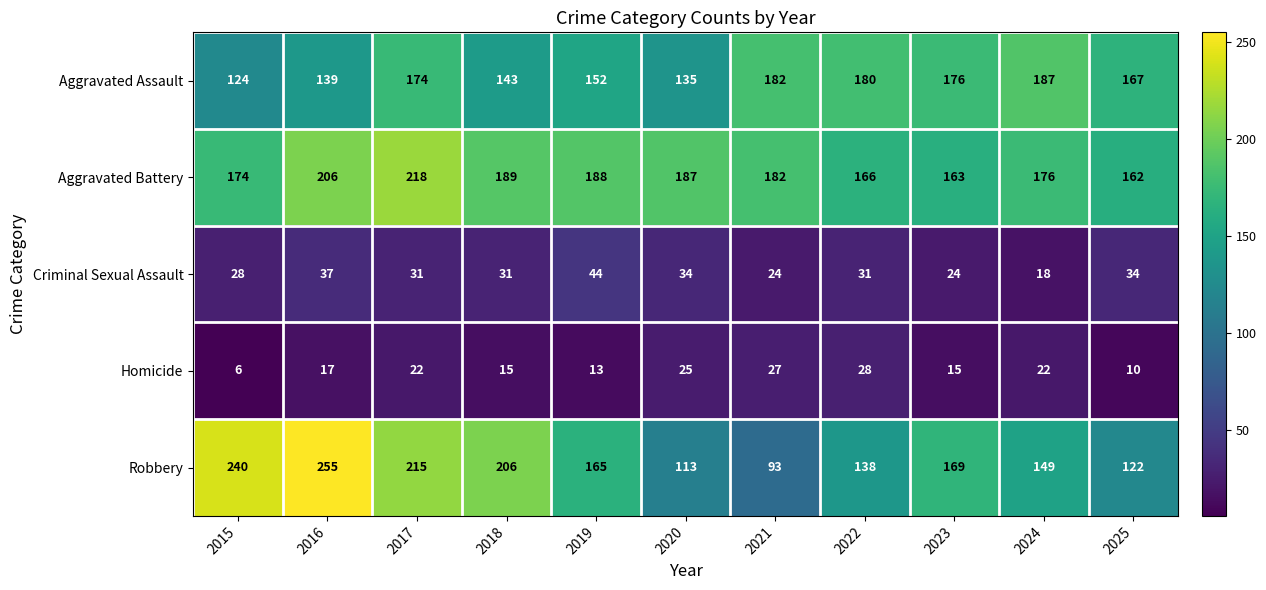

The value of Criminal Sexual Assault at 2025 is 34. True or false?

True